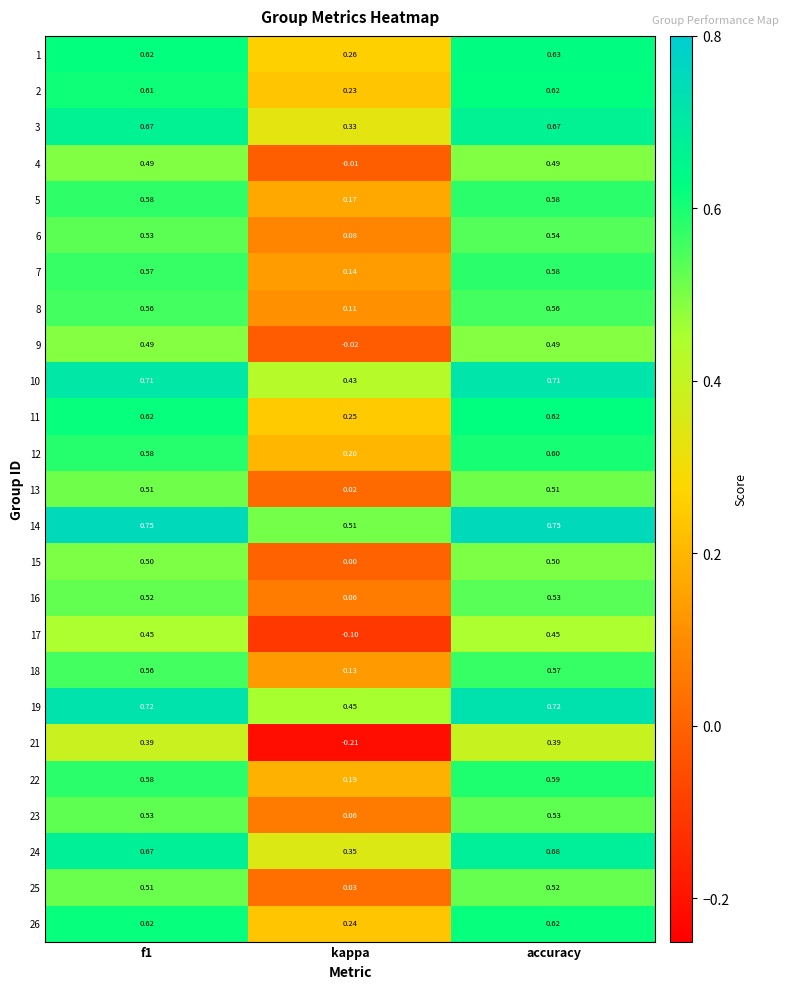

Is the value of 26 at kappa greater than the value of 7 at kappa?

Yes